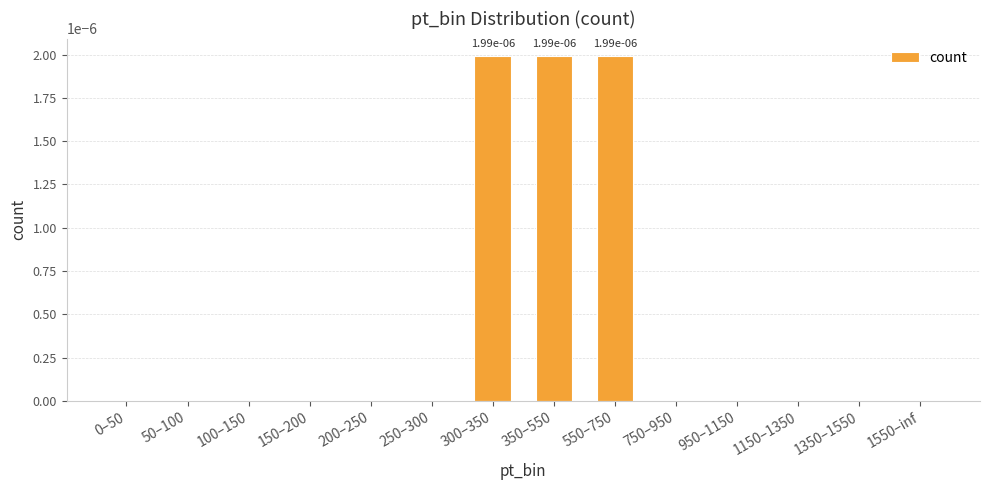

The value at 0–50 is 0.0. True or false?

True